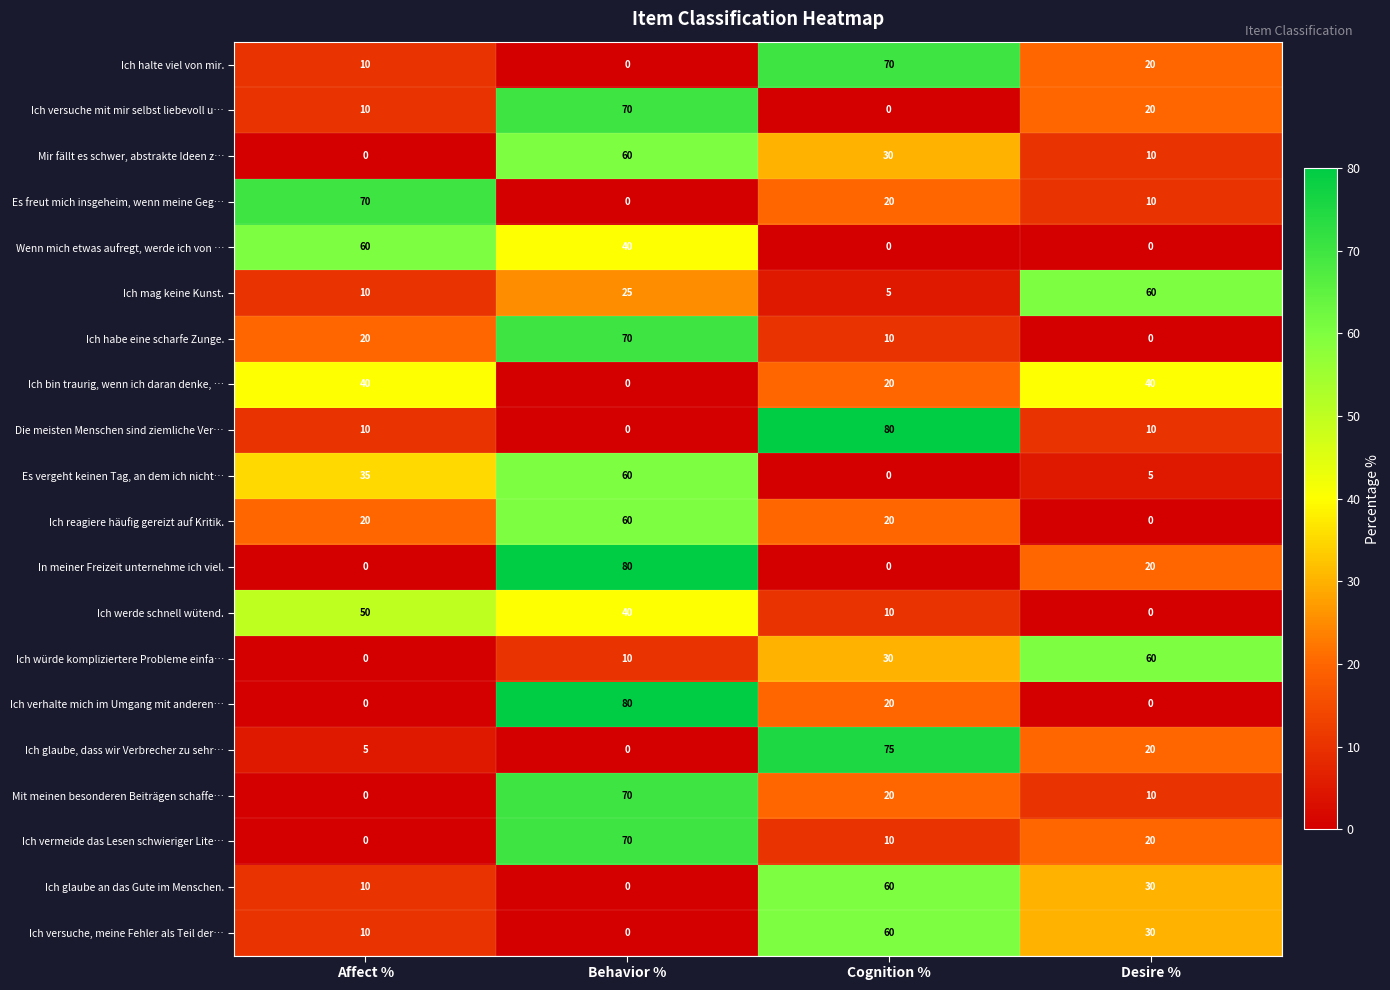

At how many categories does at least one series exceed 55?

4